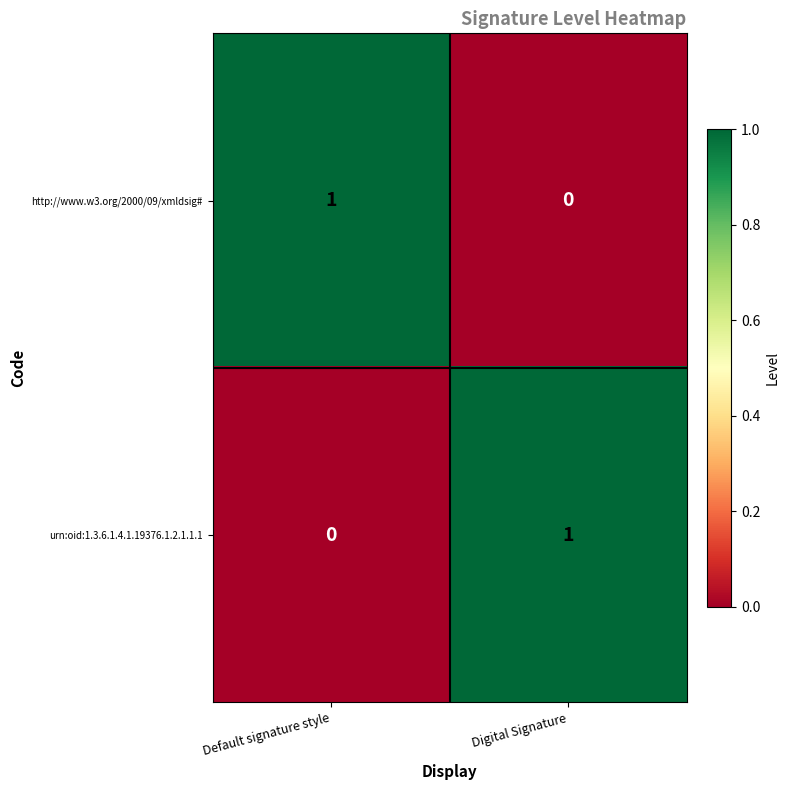

At which label is urn:oid:1.3.6.1.4.1.19376.1.2.1.1.1 closest to 0?

Default signature style